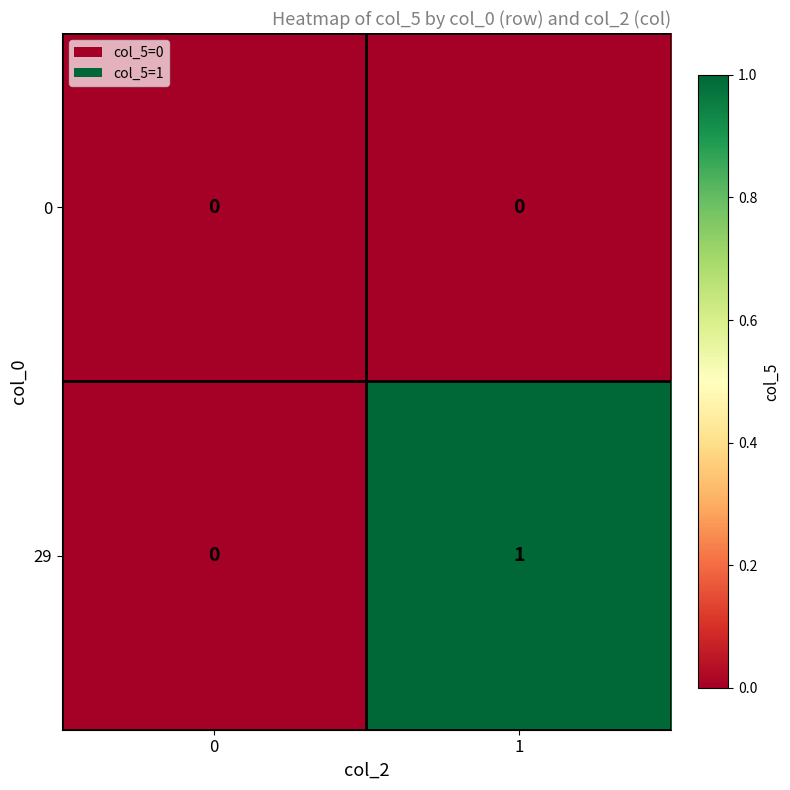

Rank the series by their maximum value, from highest to lowest.

29, 0